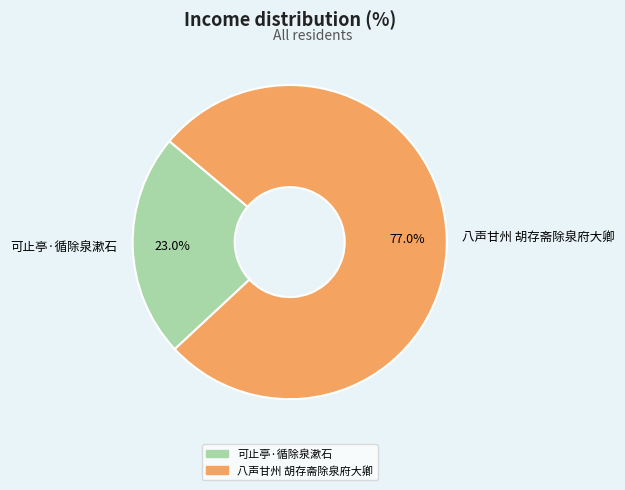

The 八声甘州 胡存斋除泉府大卿 slice represents 85% of the pie. True or false?

False